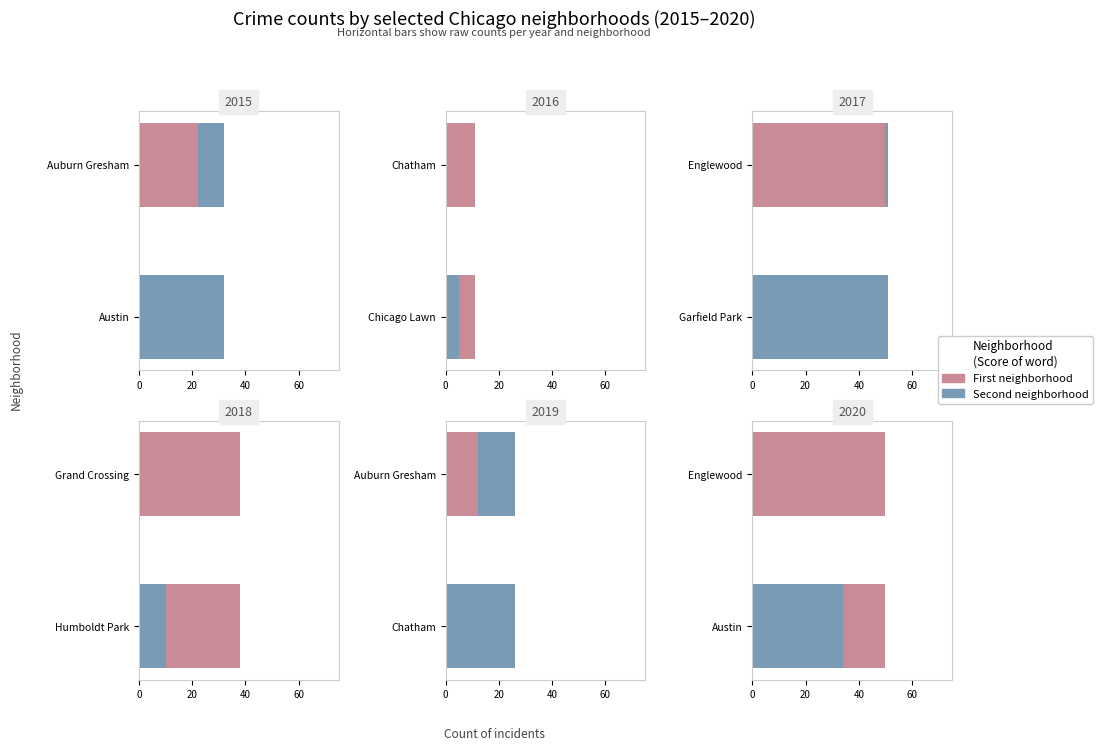

What is the total value across all series at 0?

111